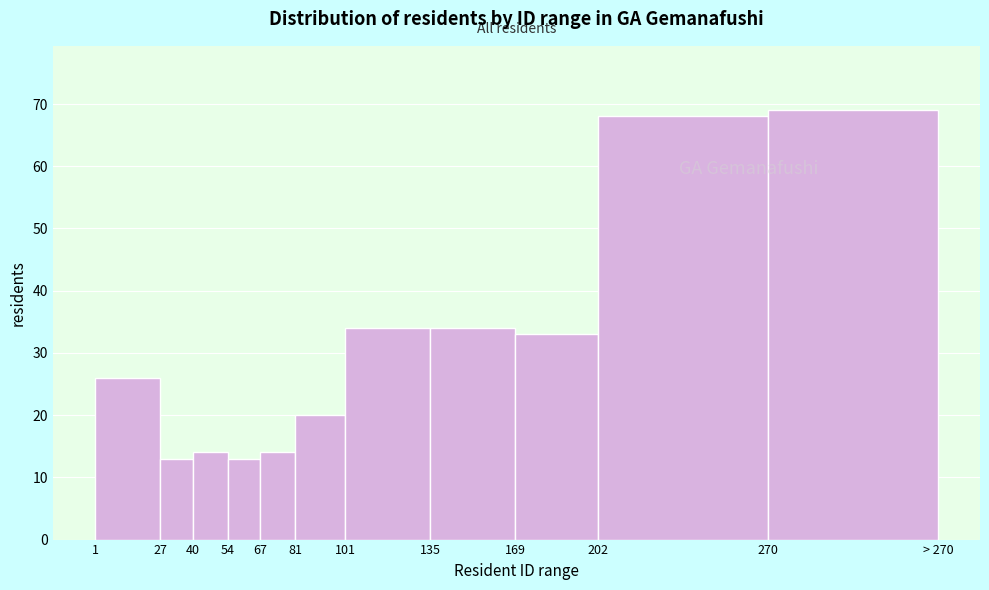

Reading left to right, extract all data points from this chart.

26	13	14	13	14	20	34	34	33	68	69